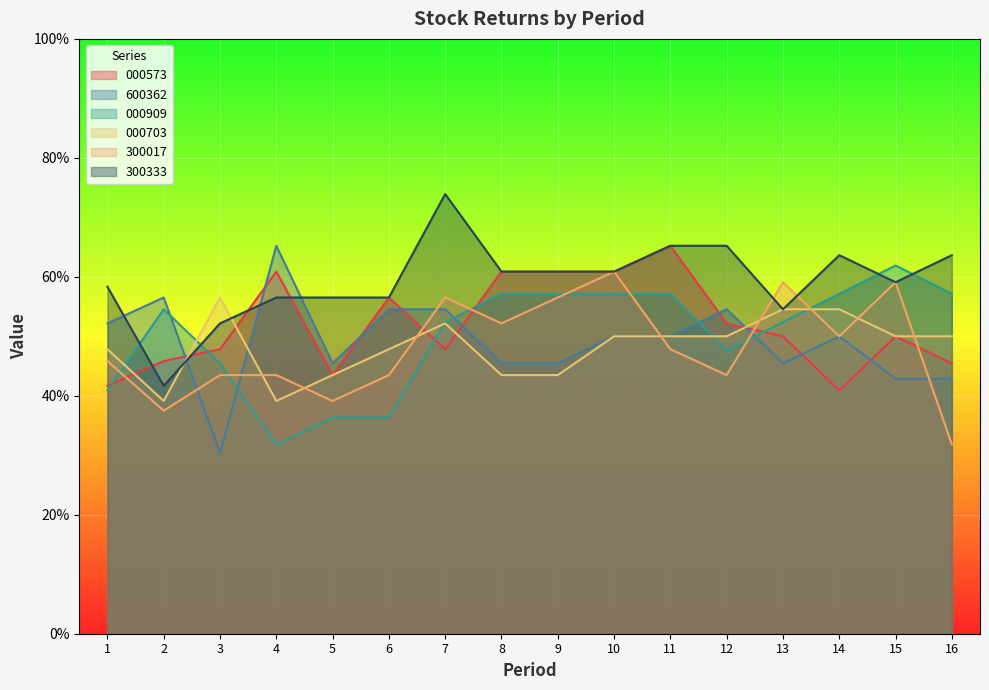

After their last crossing, which series has the higher values: 600362 or 000573?

000573